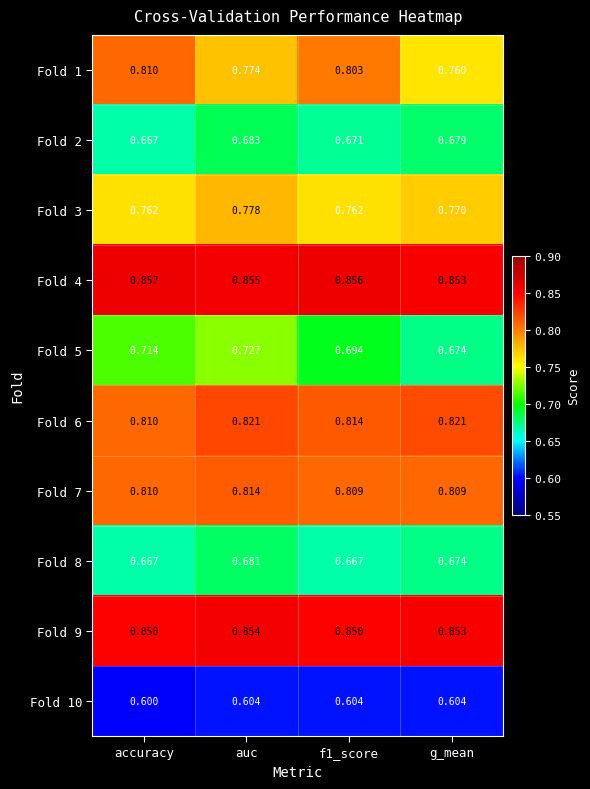

Where is Fold 2 nearest to the value 0?

accuracy